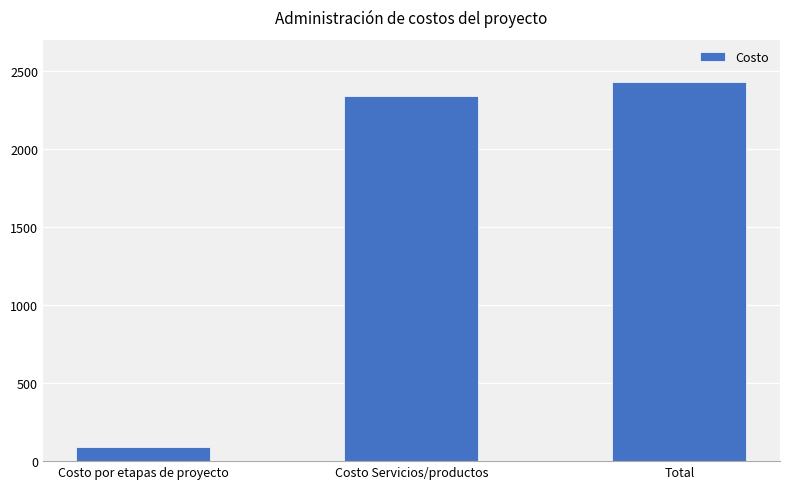

What is the label of the 2nd bar from the right?

Costo Servicios/productos